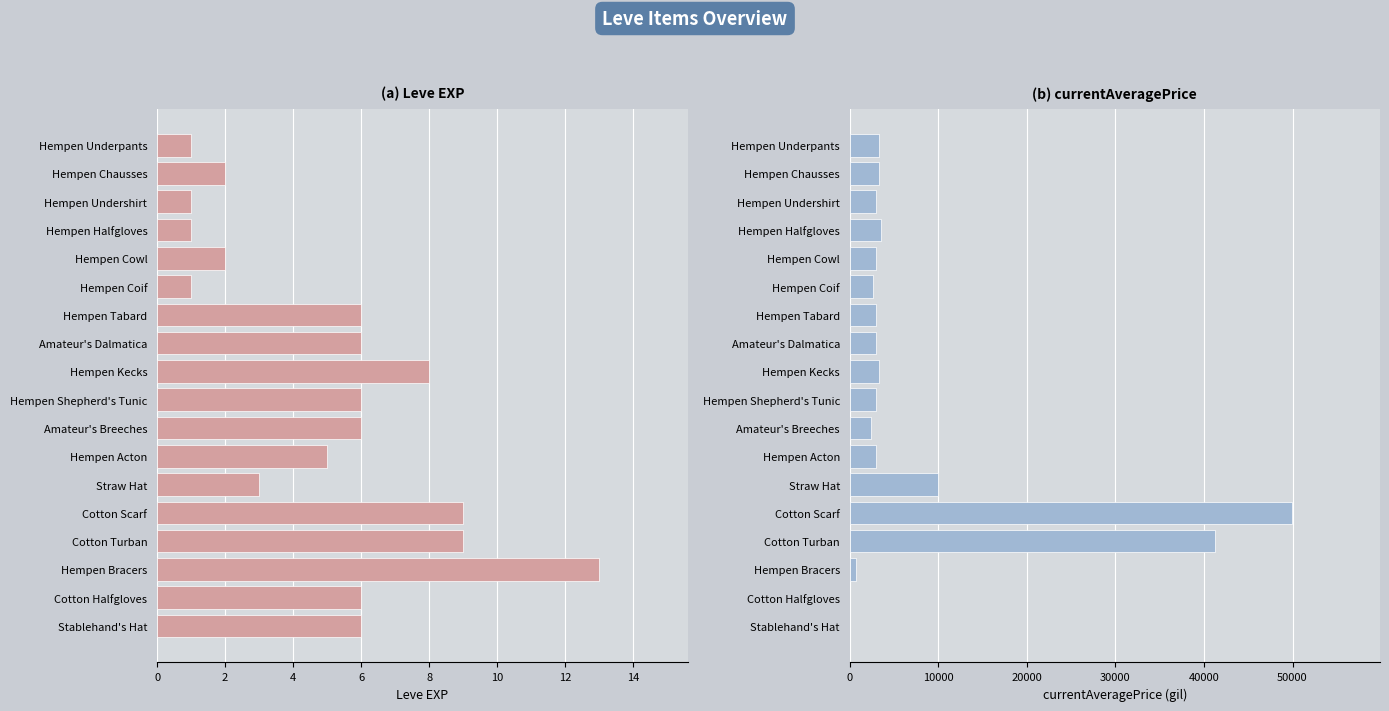

Is the value of currentAveragePrice at Hempen Tabard greater than the value of Leve EXP at Hempen Bracers?

Yes